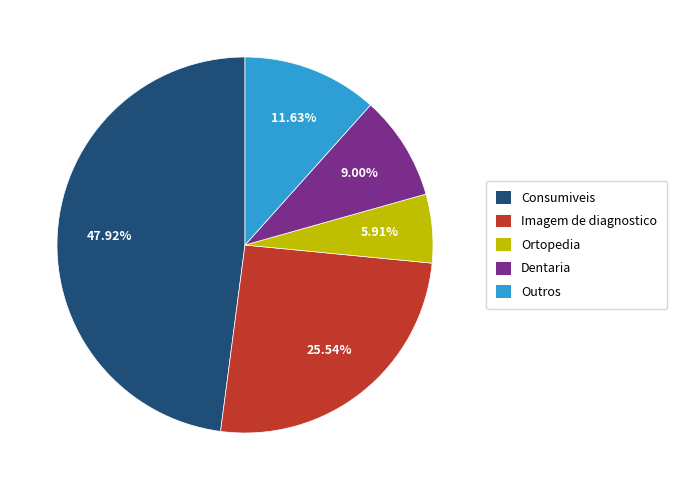

How many slices are in this pie chart?

5